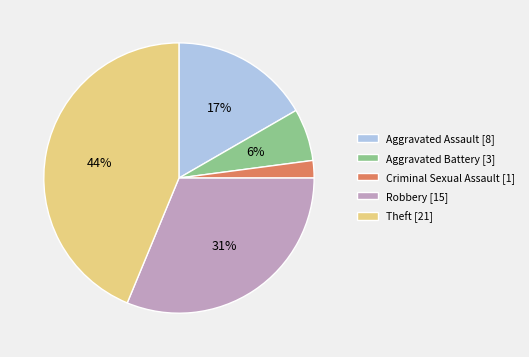

Is the sum of Aggravated Battery [3] and Robbery [15] greater than half?

No